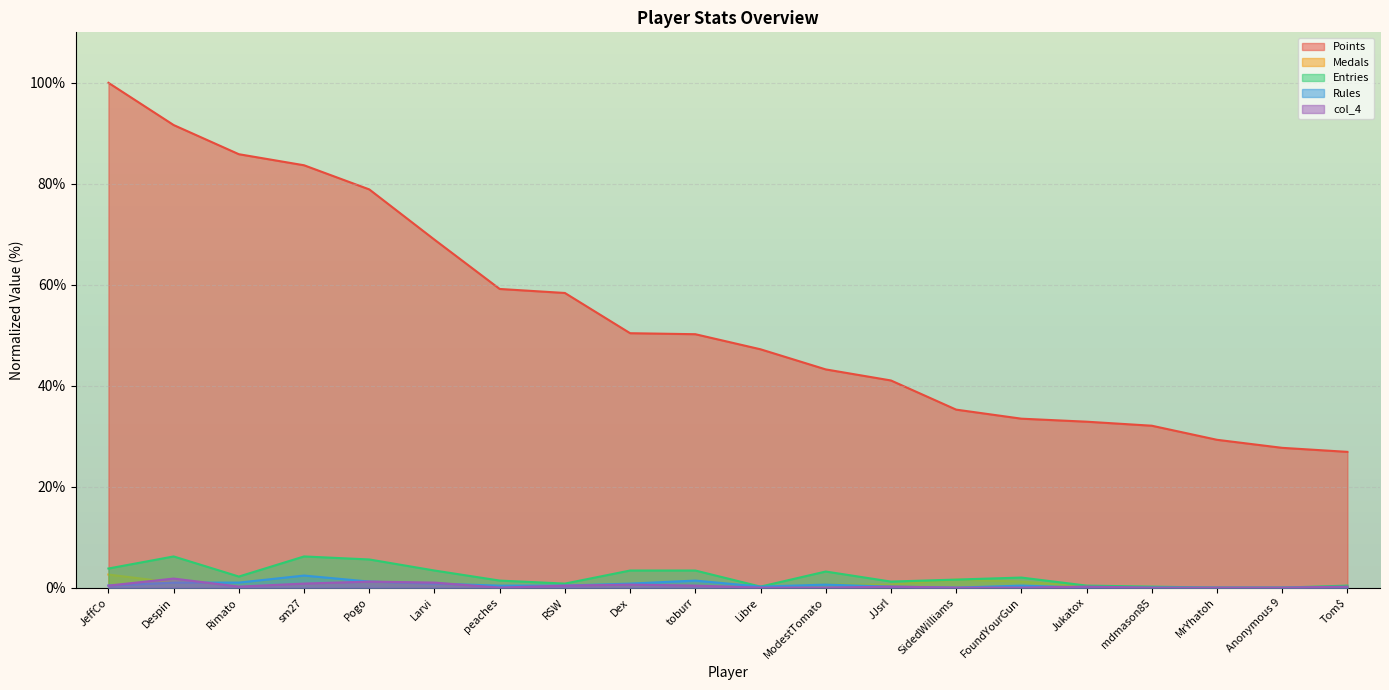

True or false: Medals and Entries cross at least once.

False